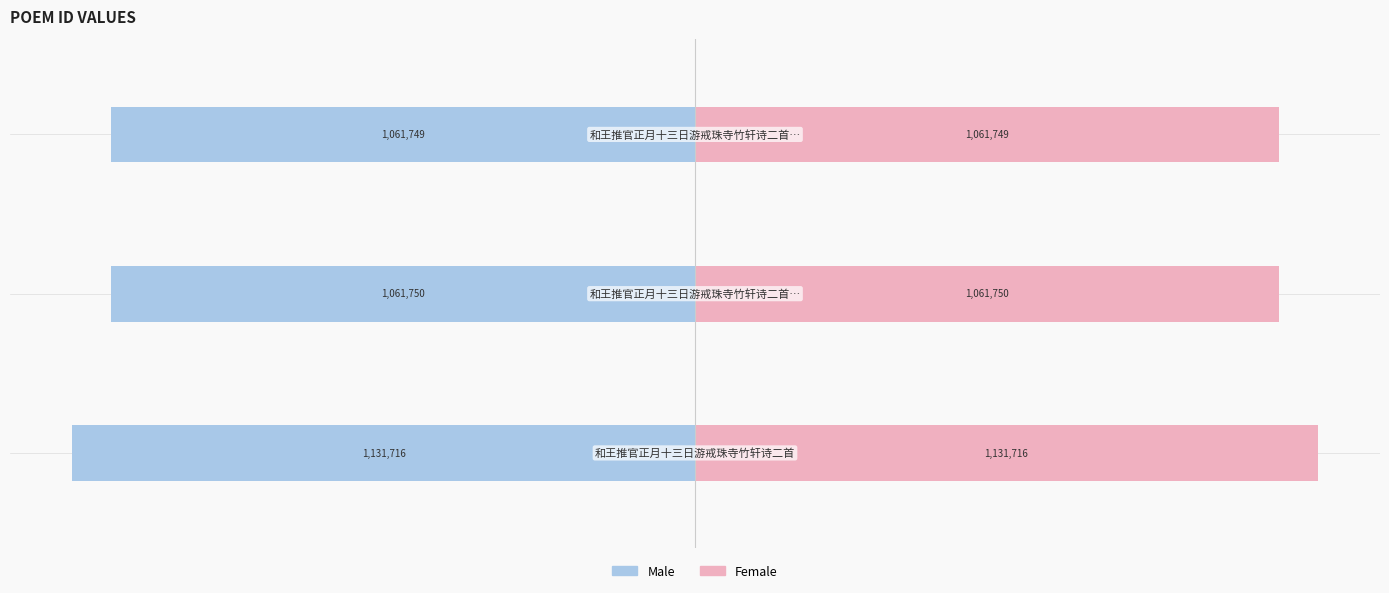

How many series are shown in this chart?

2